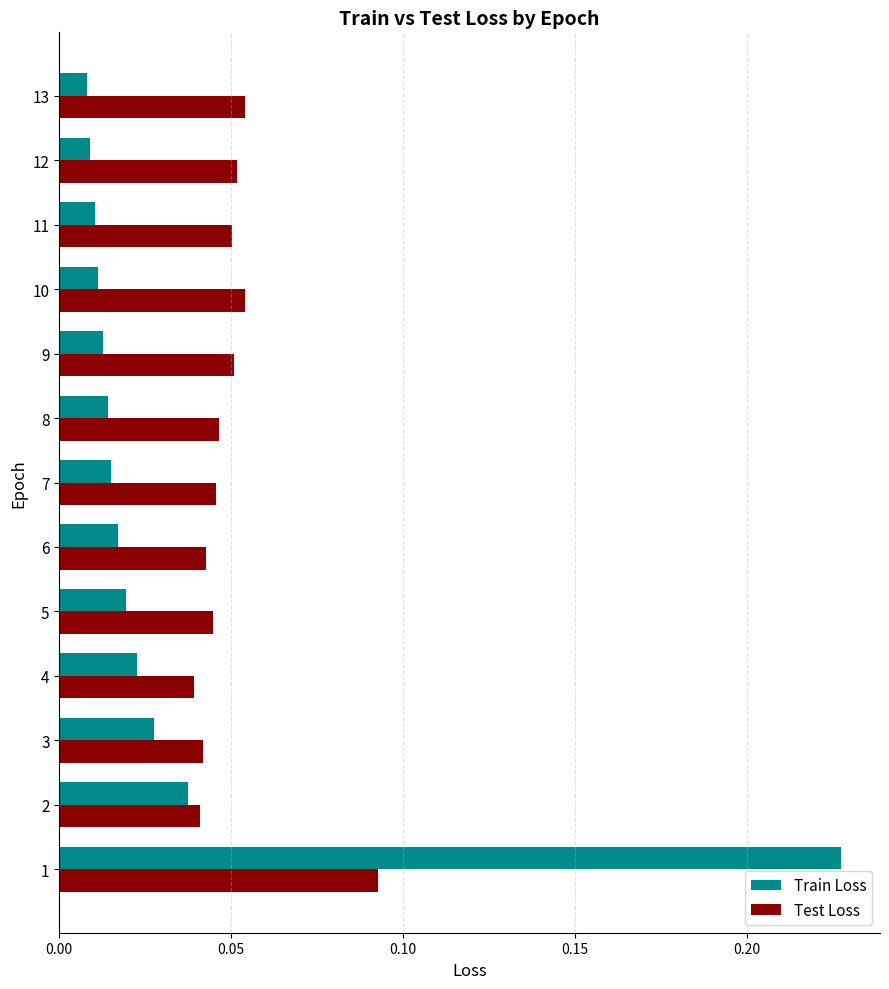

What is the sum of all Train Loss values?

0.4